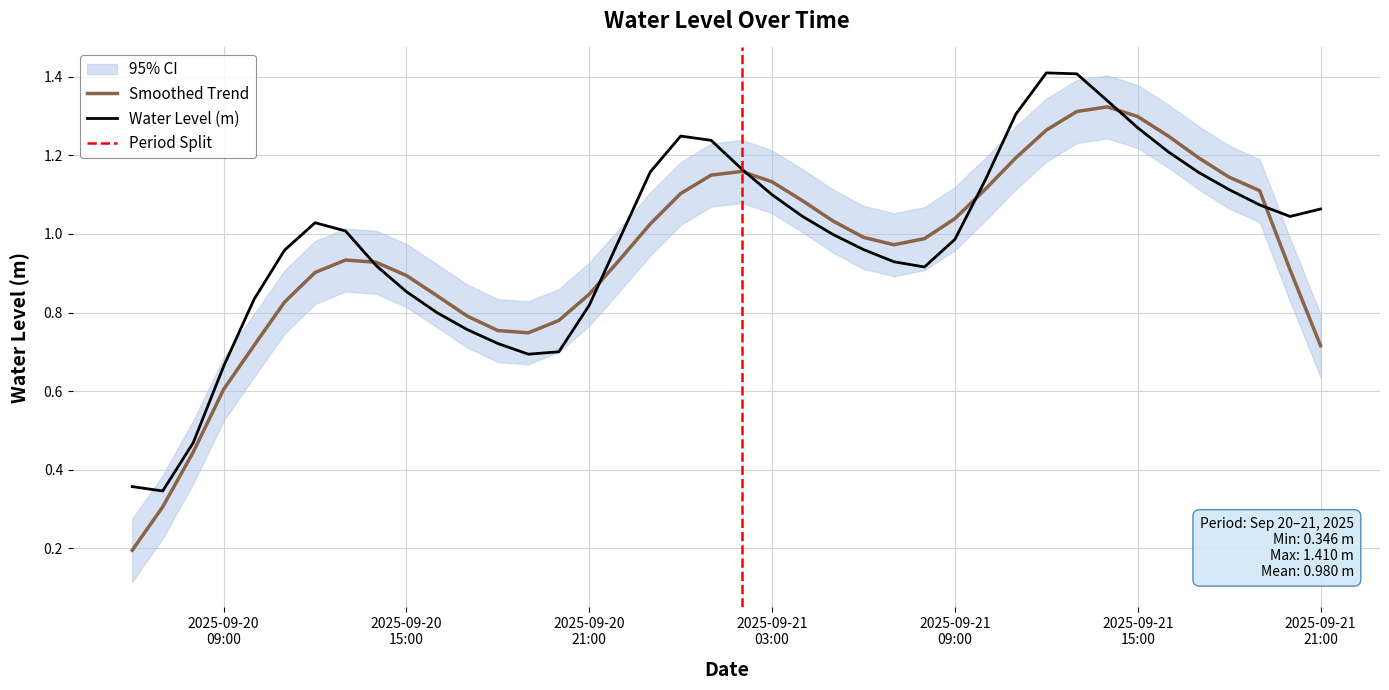

What is the change in value from 2025-09-20 19:00:00 to 2025-09-21 17:00:00?

+0.5